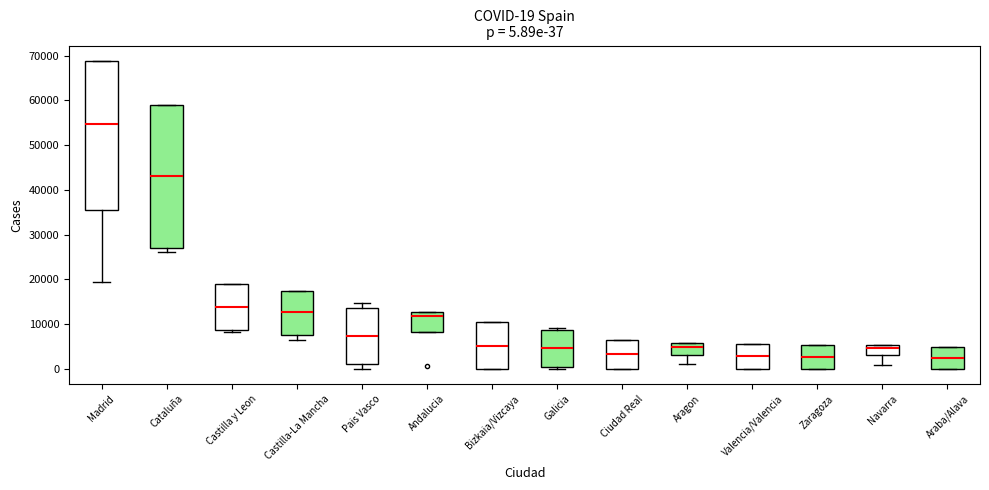

Comparing the boxes themselves (not the whiskers), which one is the tallest?

Madrid